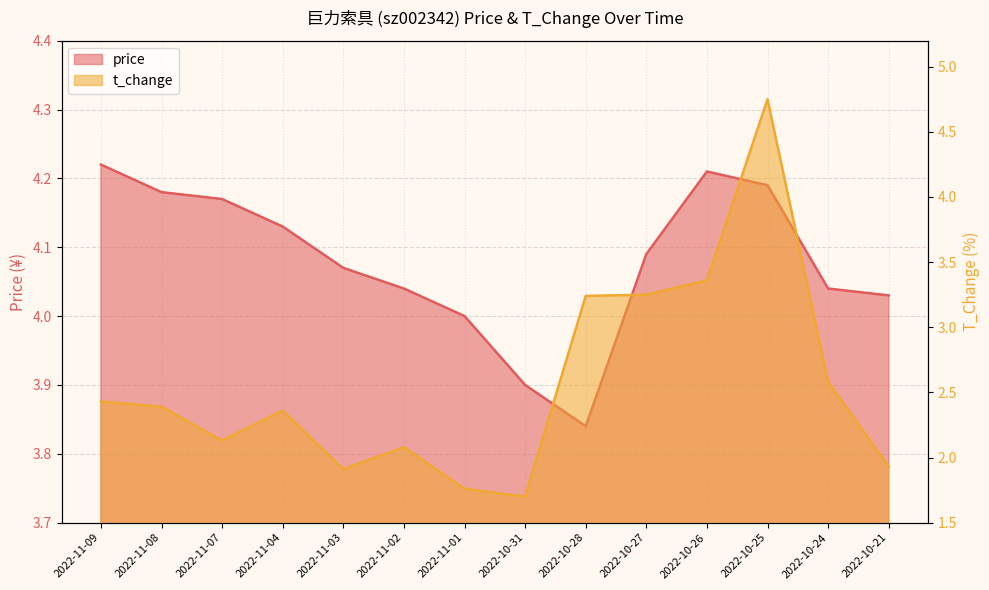

Does the chart have visible grid lines?

Yes